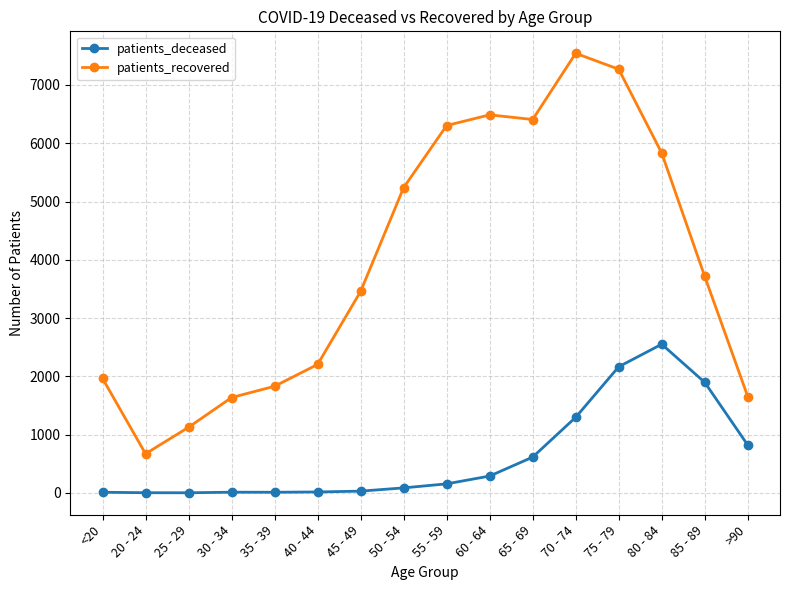

What is the difference between the second highest and second lowest values in the patients_recovered series?

6144